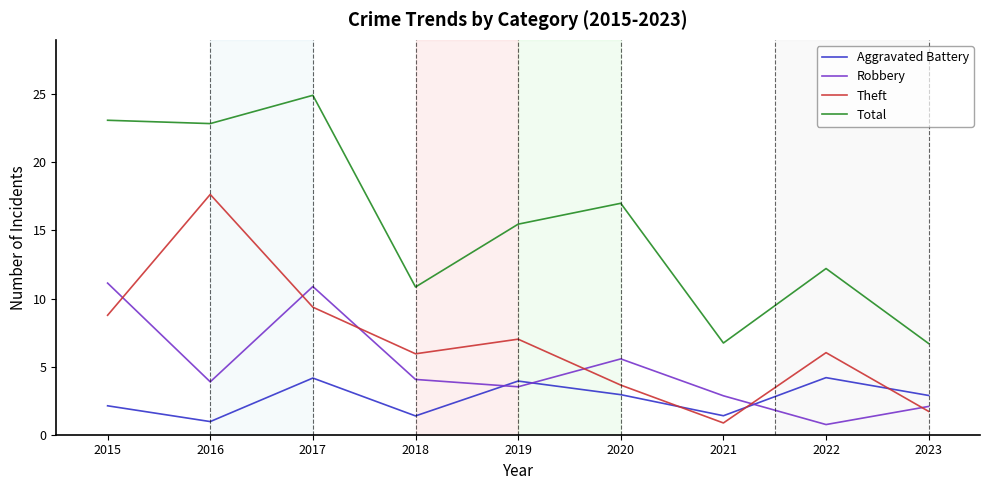

Does the chart display data point markers on the line(s)?

No